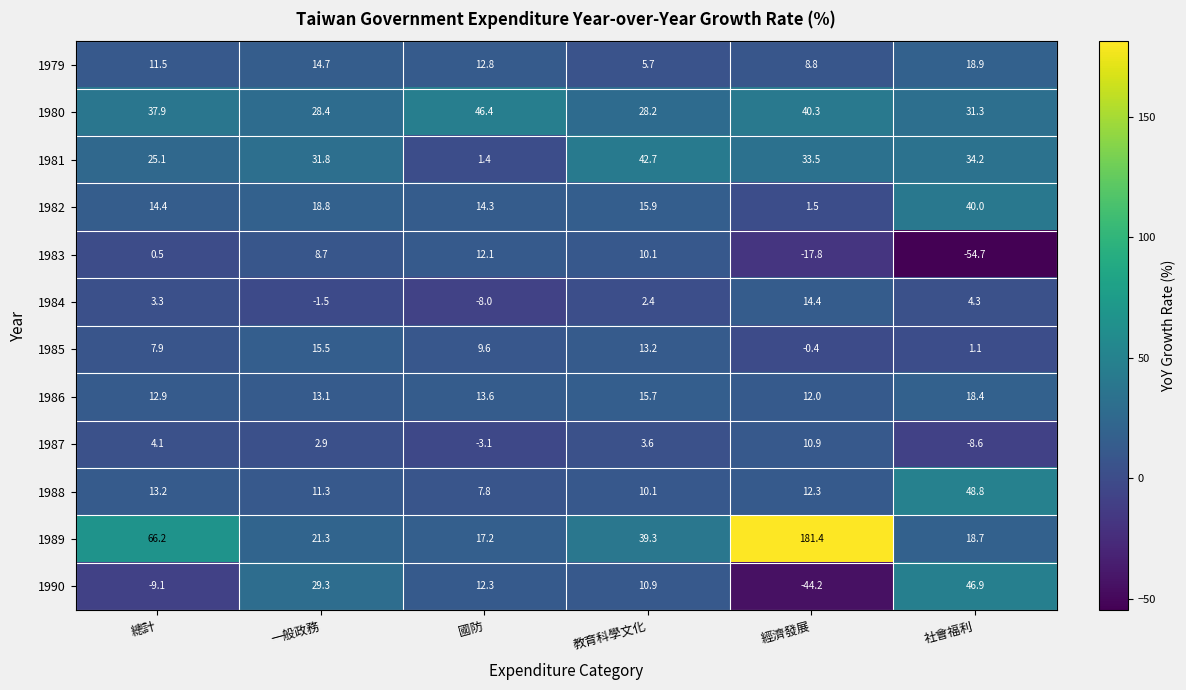

What is the spread (max minus min) of values at 社會福利?

103.5